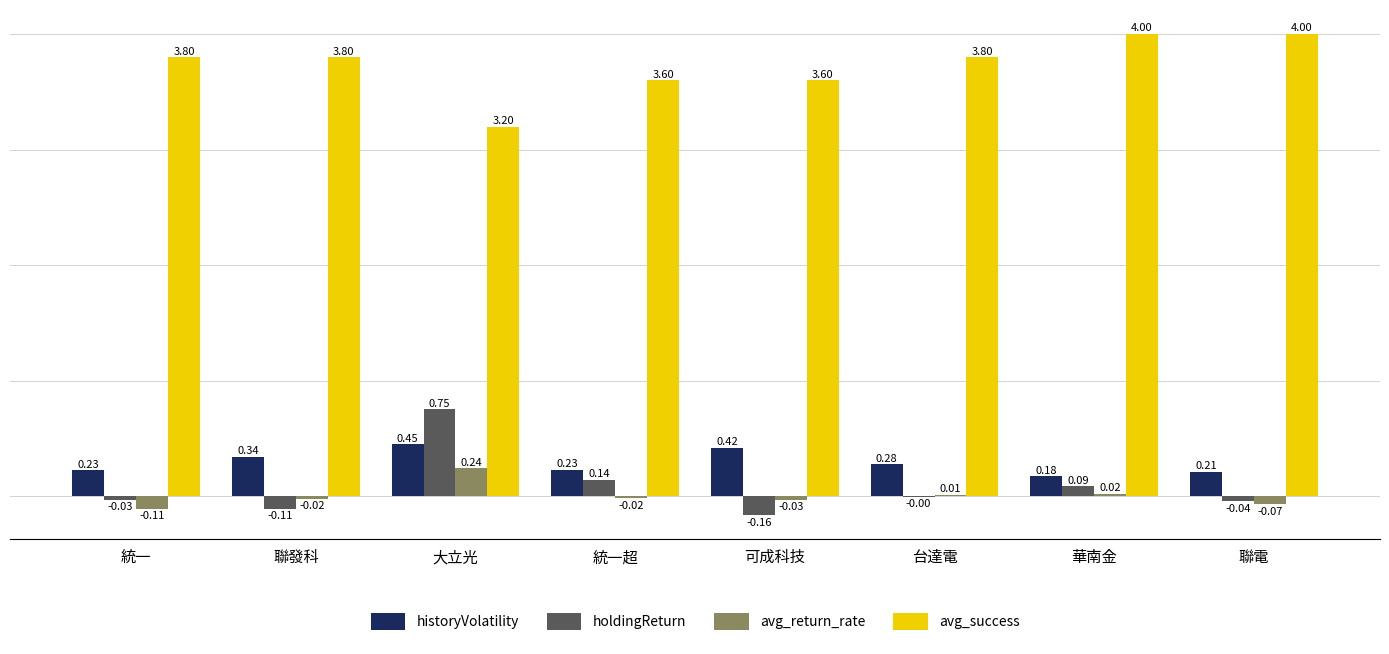

At which label is avg_success closest to 3?

大立光